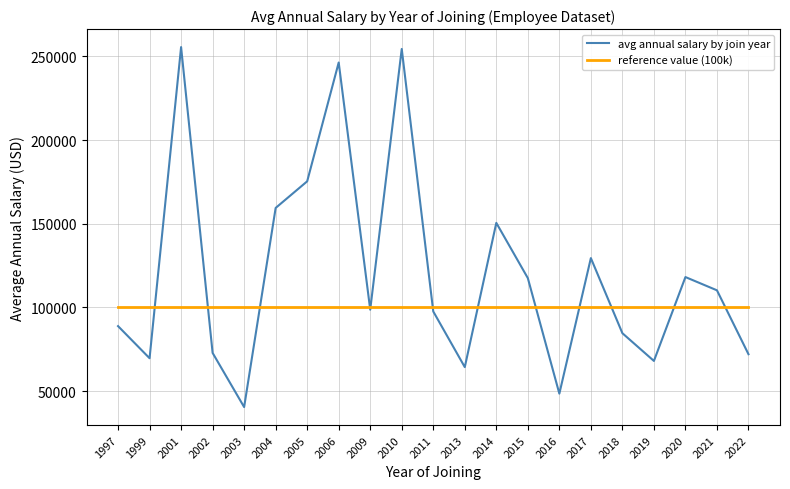

Which series has the widest spread of values?

avg annual salary by join year